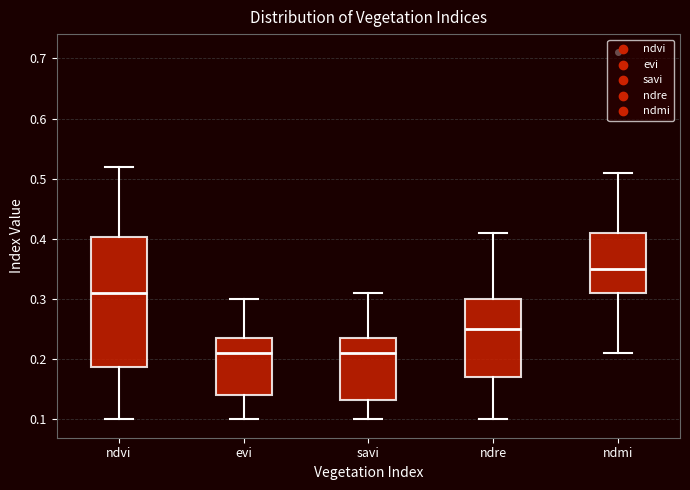

Comparing the boxes themselves (not the whiskers), which one is the tallest?

ndvi